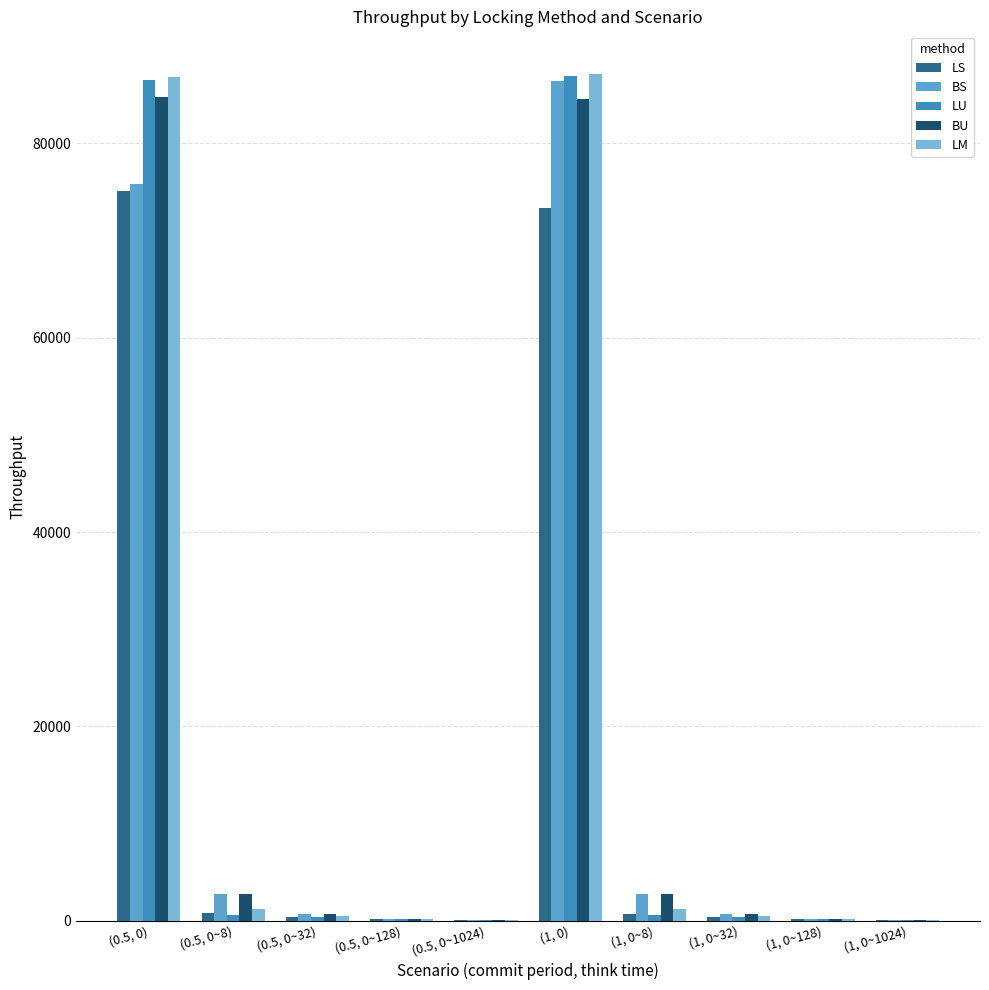

How many groups of bars are there?

10